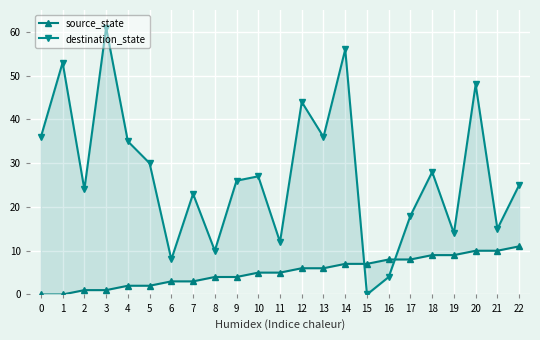

How many data points does each series have?

23